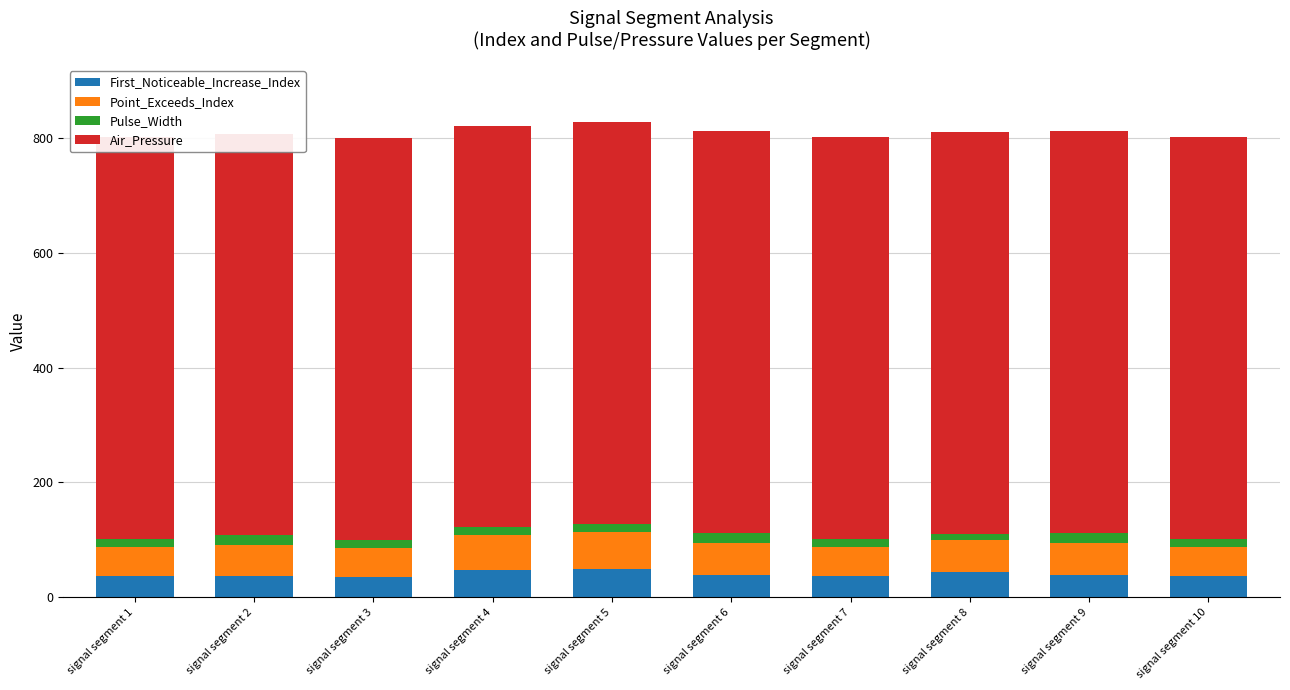

At signal segment 4, list the series in order from smallest to largest.

Pulse_Width, First_Noticeable_Increase_Index, Point_Exceeds_Index, Air_Pressure